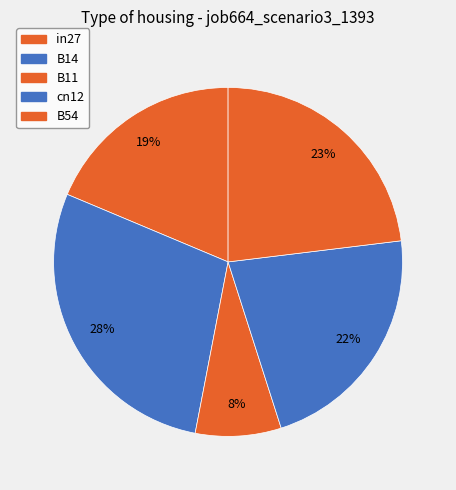

How many segments does this pie chart have?

5